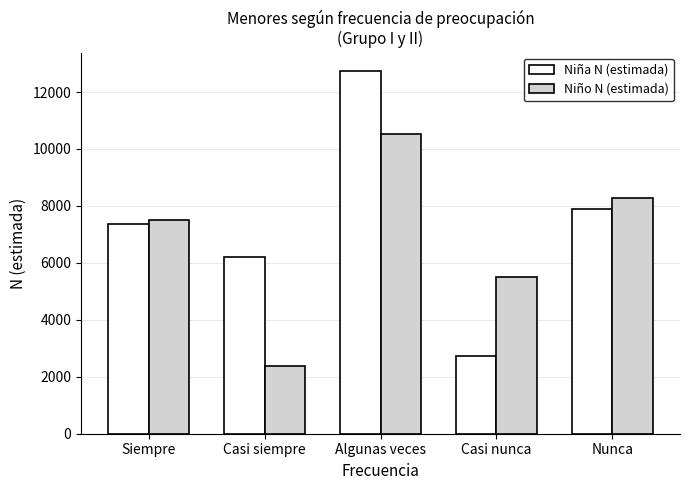

Are the bars horizontal?

No